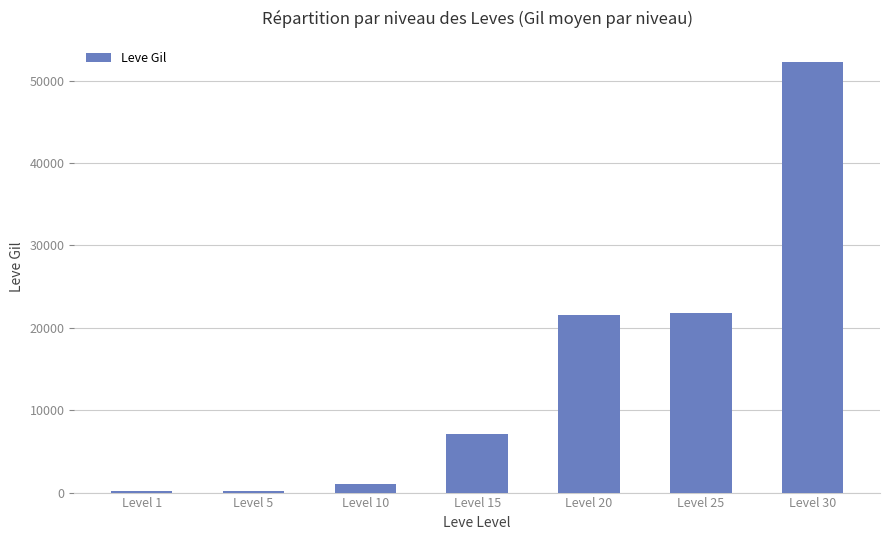

Is it true that the value at Level 15 is 7170?

True